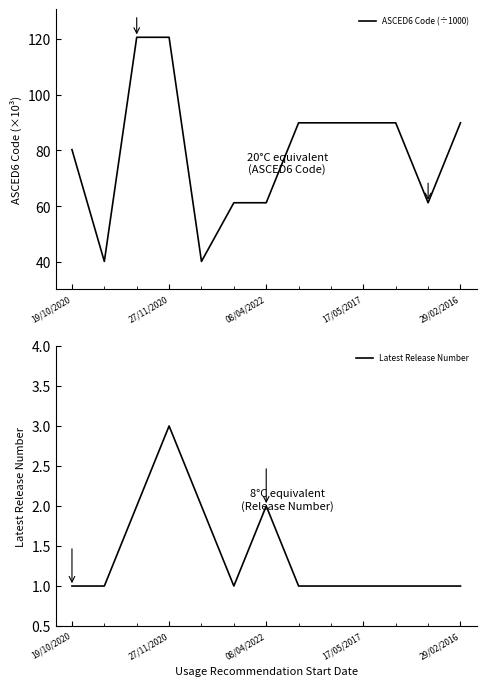

What is the minimum value for ASCED6 Code (÷1000)?

40.3